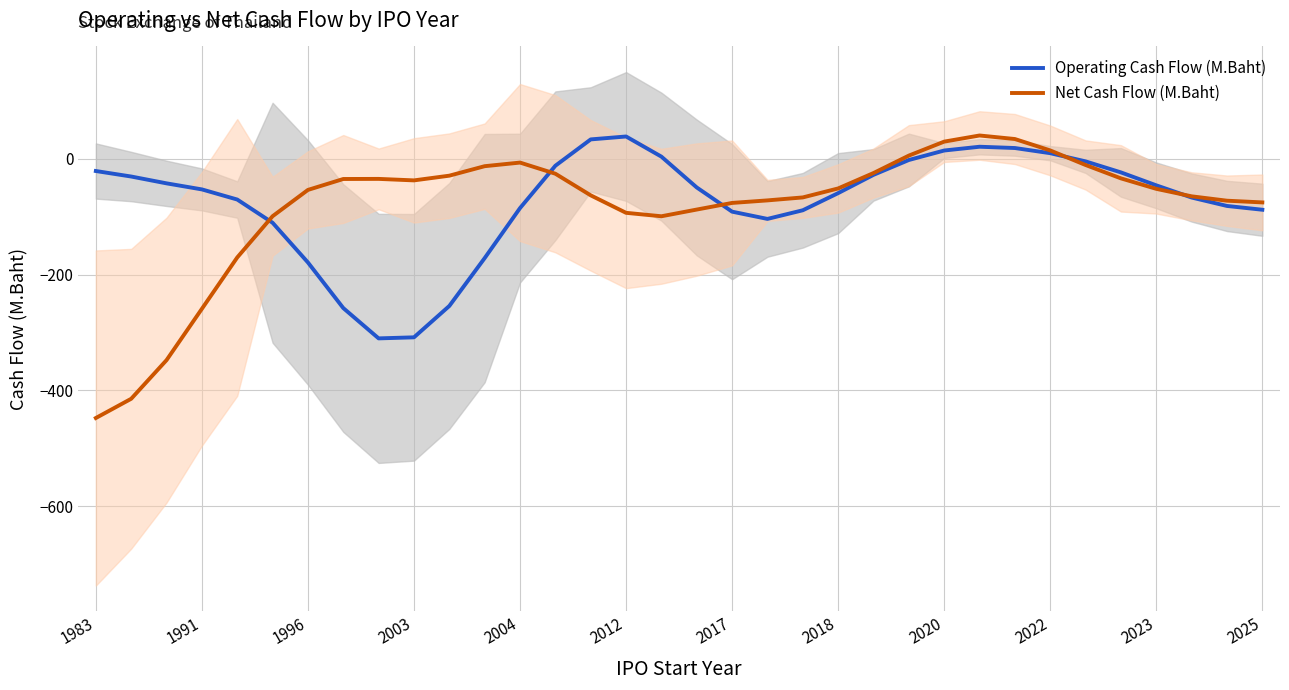

What is the minimum value for Net Cash Flow (M.Baht)?

-447.9